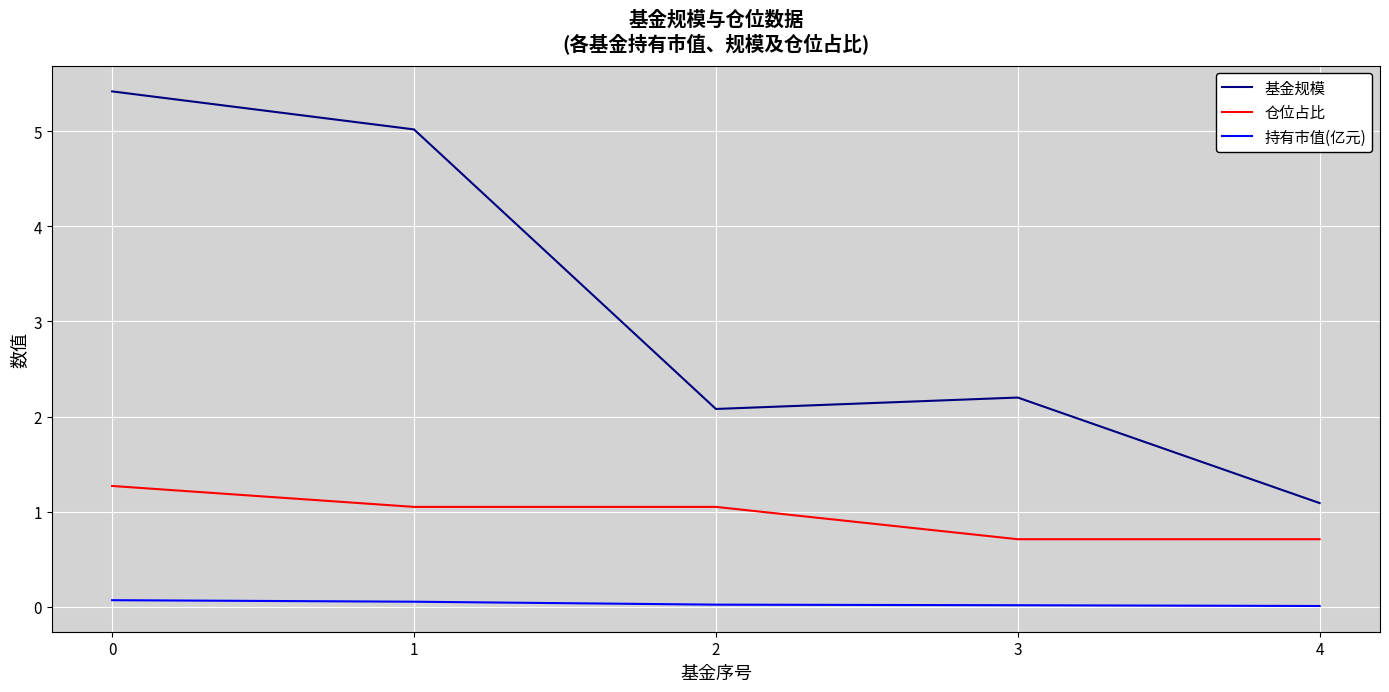

Which series has the widest spread of values?

基金规模